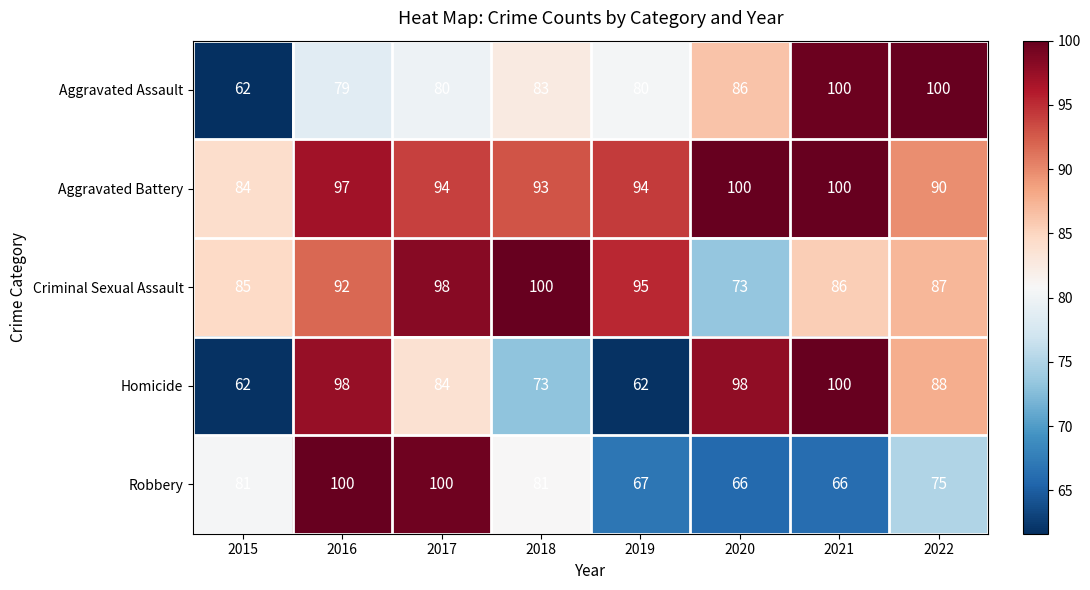

Which category has the lowest value in the Aggravated Battery series?

2015